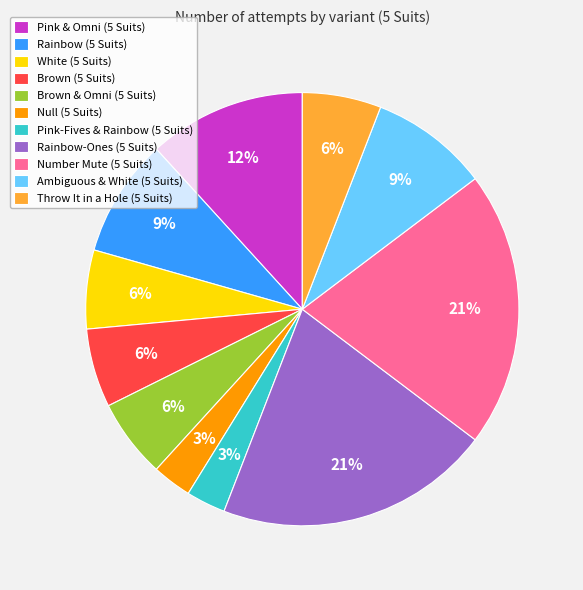

Does Rainbow (5 Suits) represent more than half of the total?

No